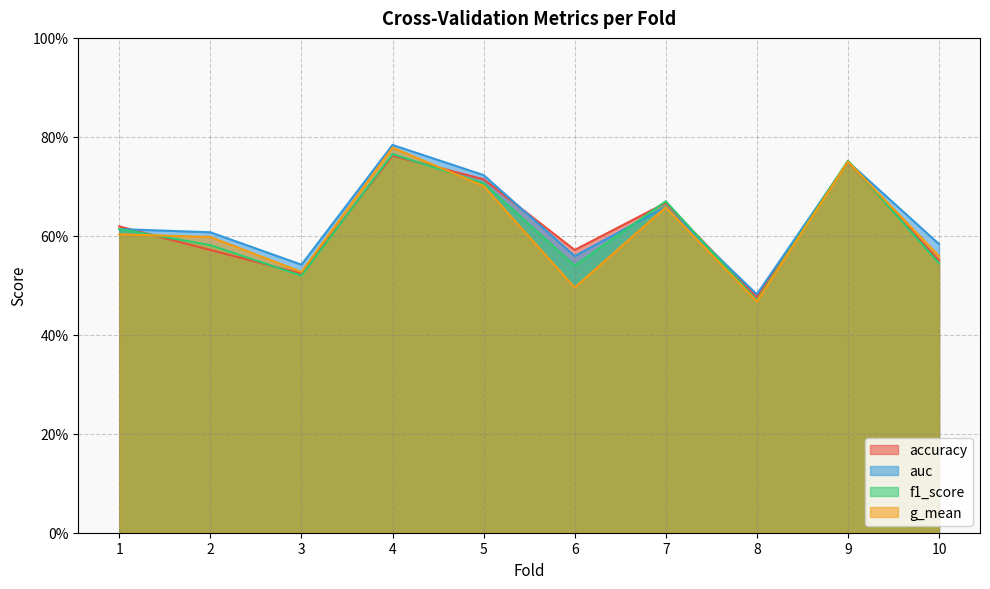

Where is the first local minimum for auc?

3